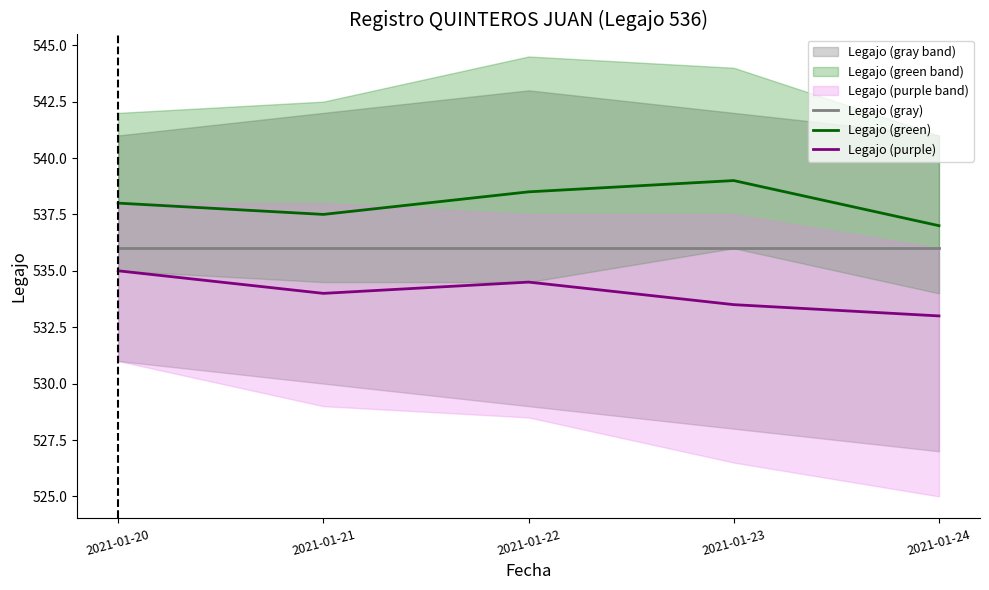

What is the approximate value of Legajo (green) at 2021-01-20?

538.0